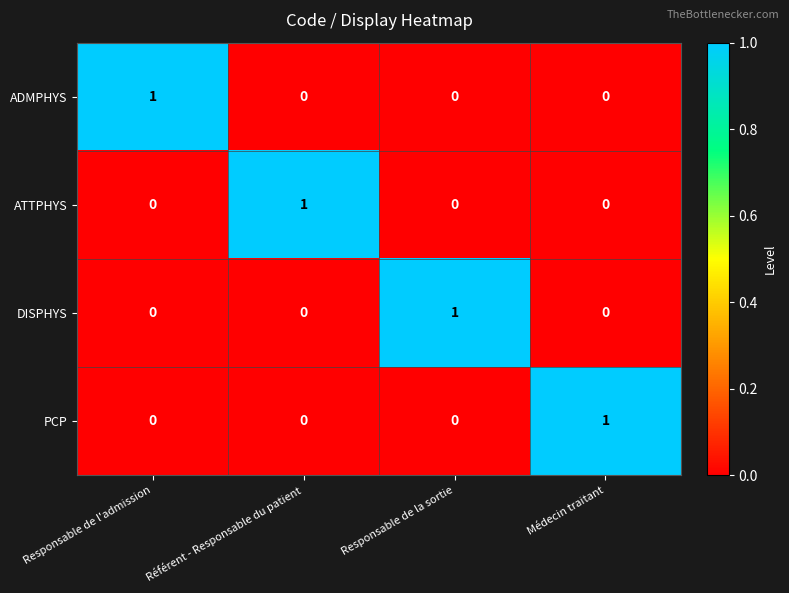

Count the number of data series in this chart.

4